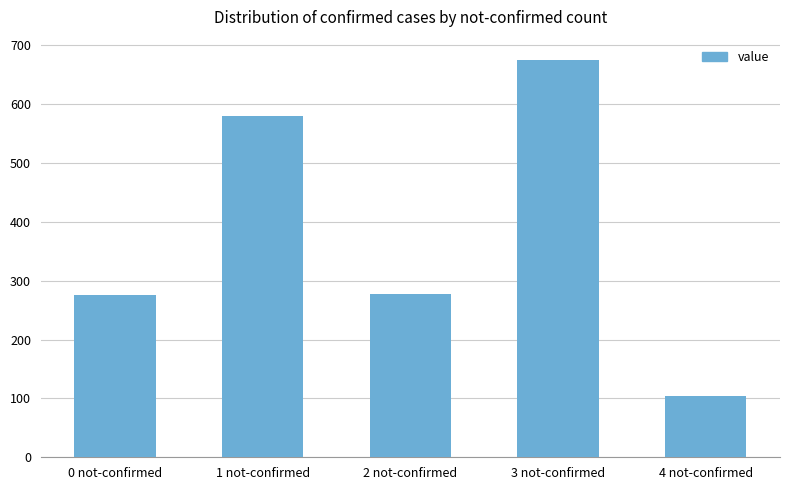

Is it true that the value at 0 not-confirmed is 172?

False